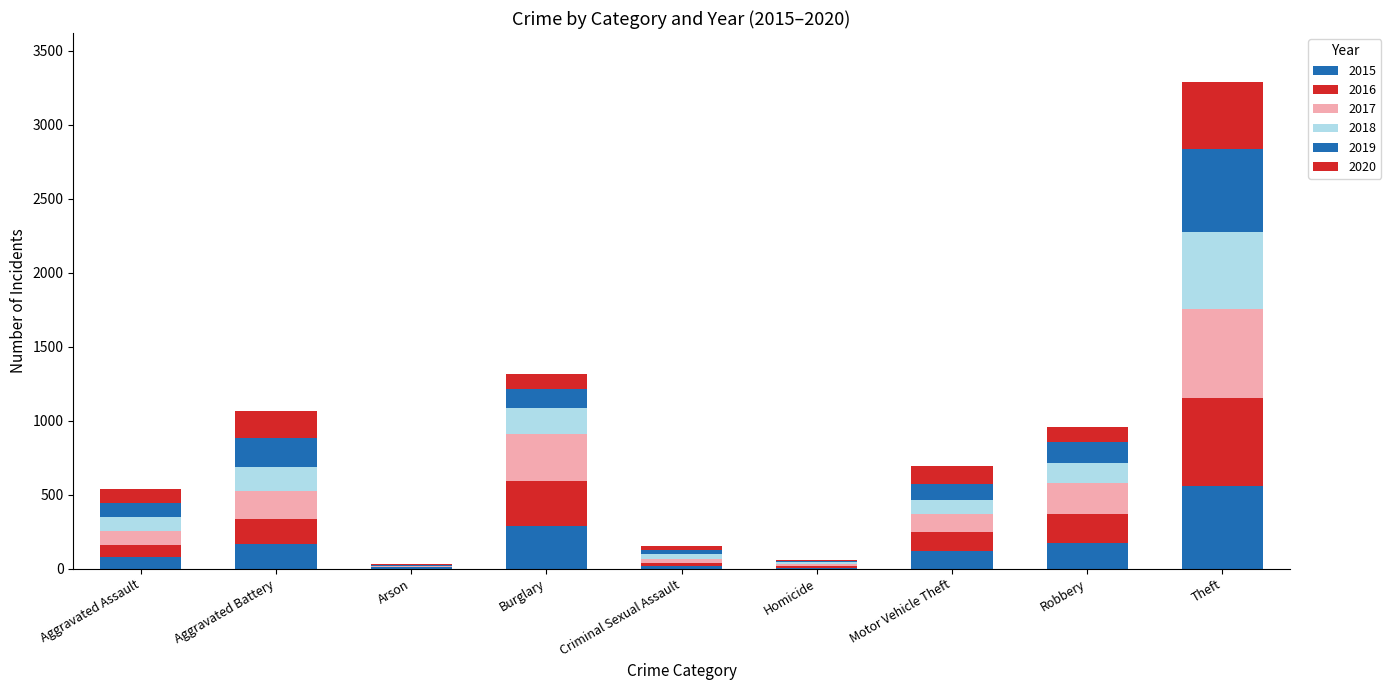

Where is 2019 nearest to the value 283?

Aggravated Battery